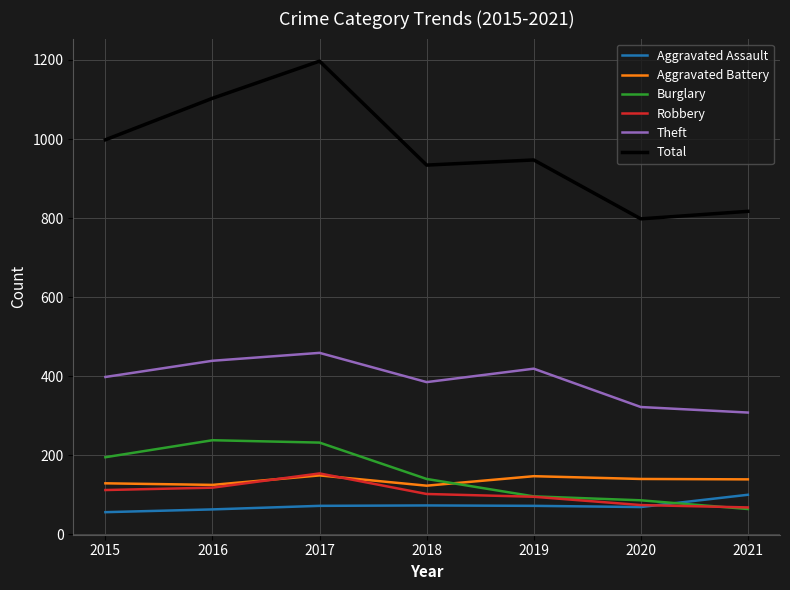

Which series has the largest range (max minus min)?

Total